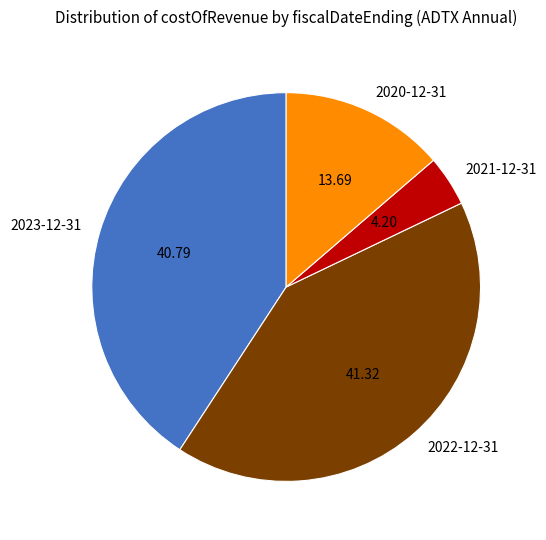

Do 2021-12-31 and 2020-12-31 together represent more than half of the pie?

No